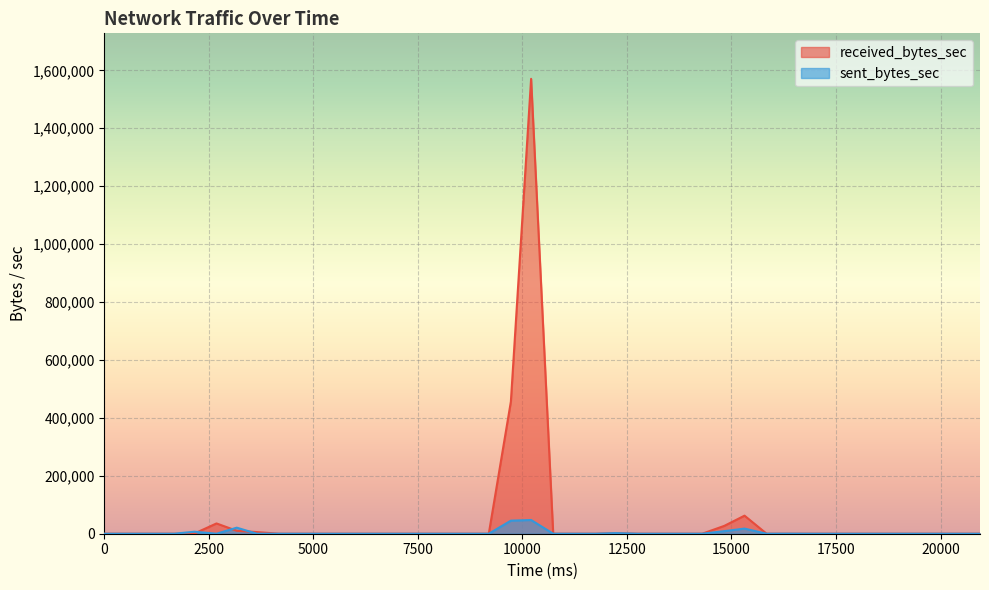

Reading right to left, extract all data points from this chart.

received_bytes_sec: 0	0	0	0	0	0	0	0	0	0	0	62338	27088	0	0	0	0	2286	0	0	0	1570731	455997	0	0	0	0	0	0	0	0	0	0	0	5632	10119	35480	733	0	0
sent_bytes_sec: 0	0	0	0	0	0	0	0	0	202	0	17725	8885	0	0	0	0	2140	0	0	0	47363	45102	0	0	0	0	0	0	0	0	0	0	0	0	20891	0	6941	0	0